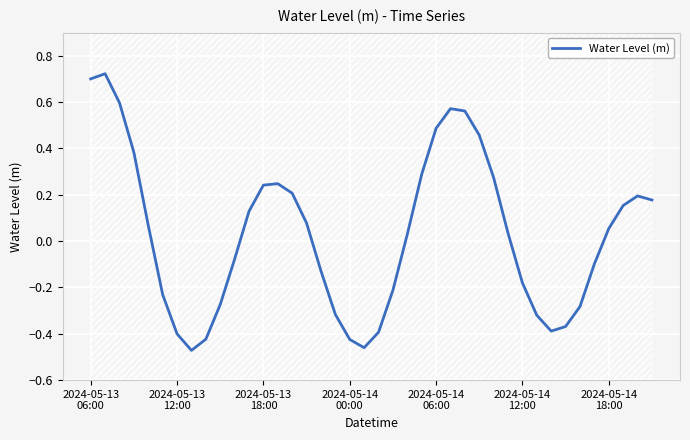

Between 18 and 20, which is larger?

20